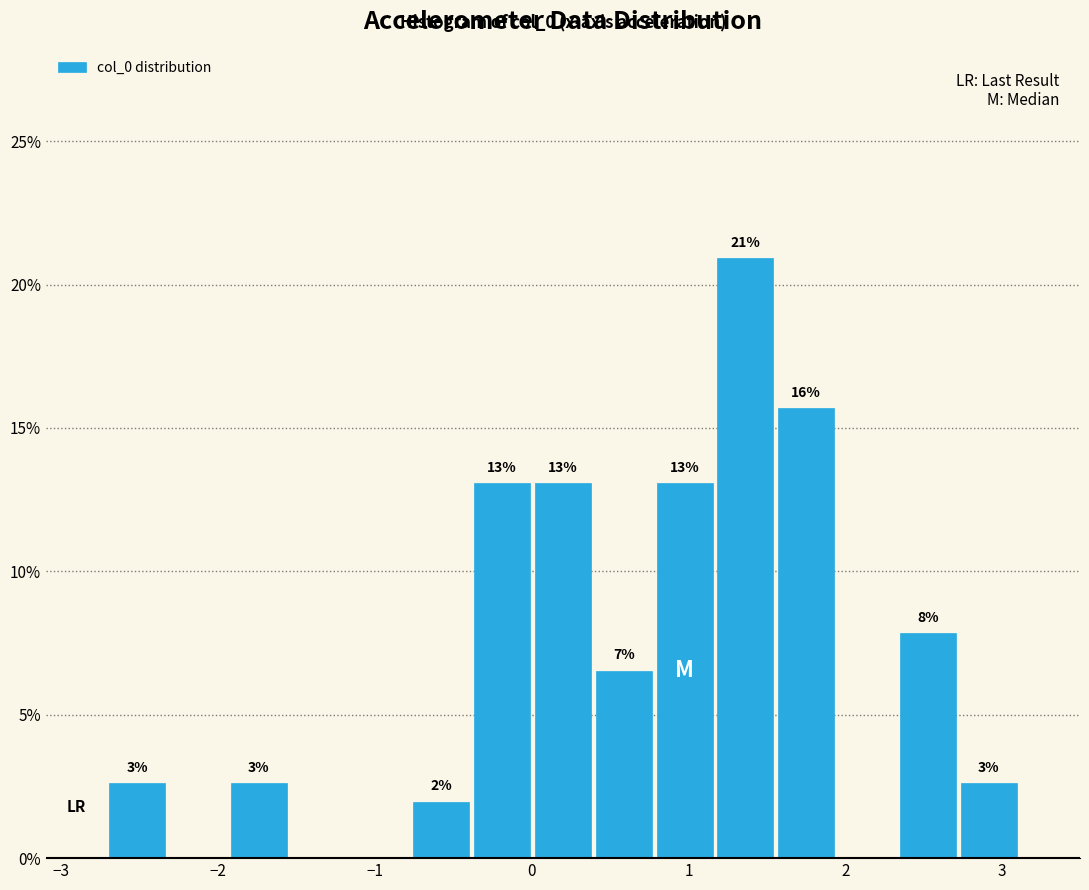

Around what value on the x-axis is the tallest bar? Give the approximate position of its centre, as read against the axis.

1.4